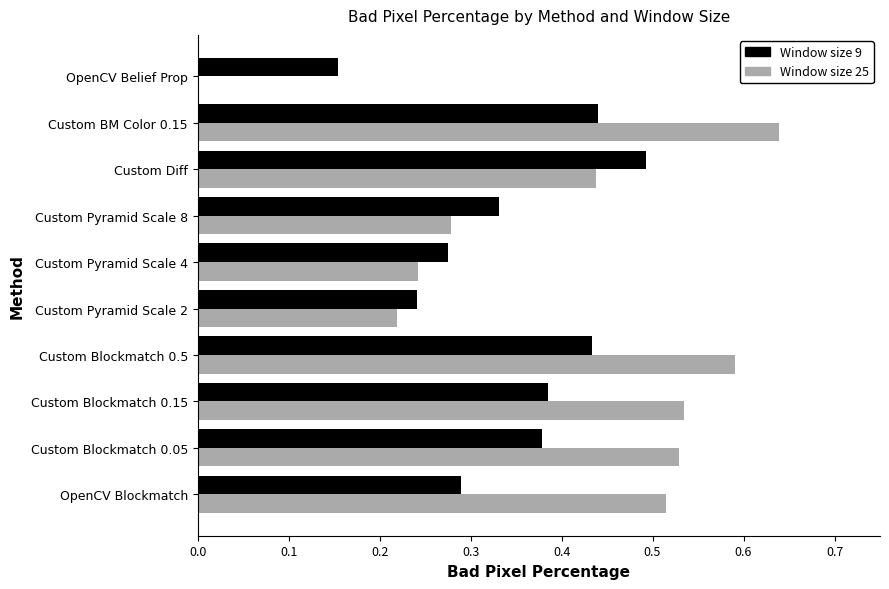

What is the sum of all Window size 9 values?

3.4